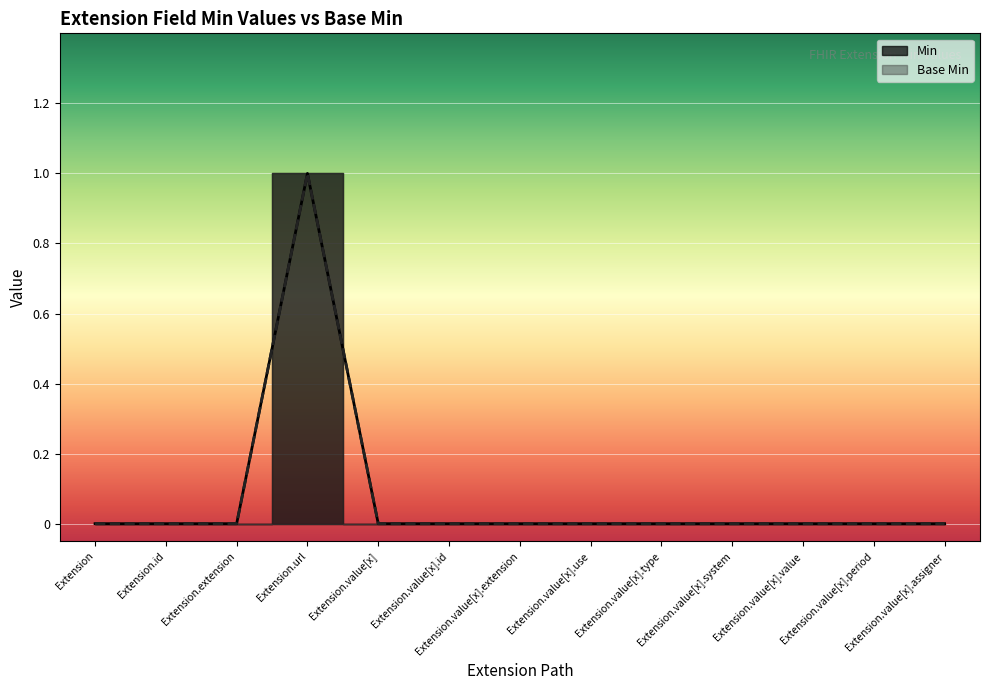

List the labels in order of Base Min value, smallest first.

Extension, Extension.id, Extension.extension, Extension.value[x], Extension.value[x].id, Extension.value[x].extension, Extension.value[x].use, Extension.value[x].type, Extension.value[x].system, Extension.value[x].value, Extension.value[x].period, Extension.value[x].assigner, Extension.url